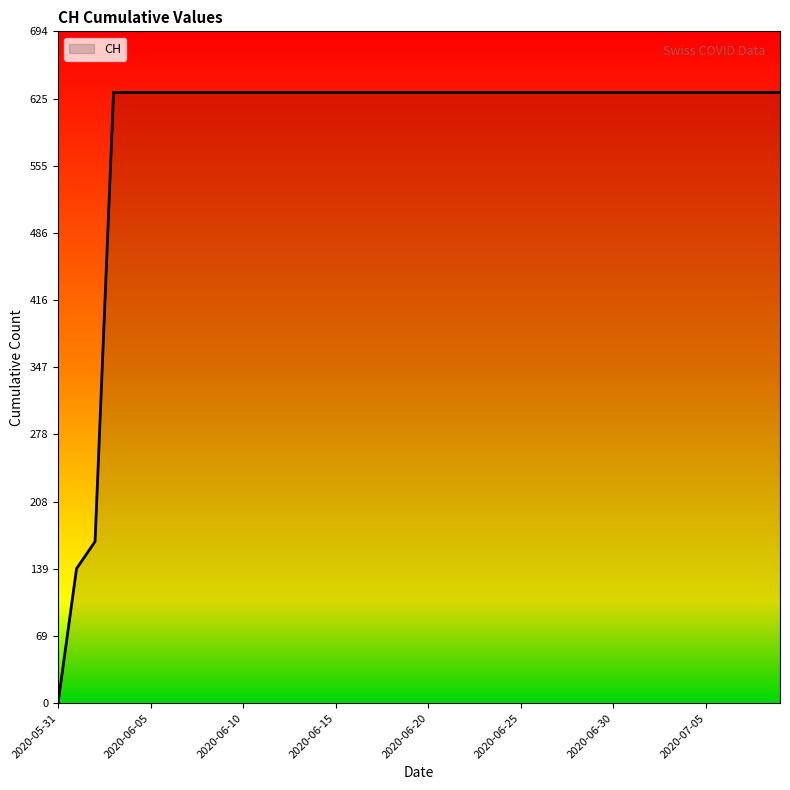

What is the maximum value shown in the chart?

631